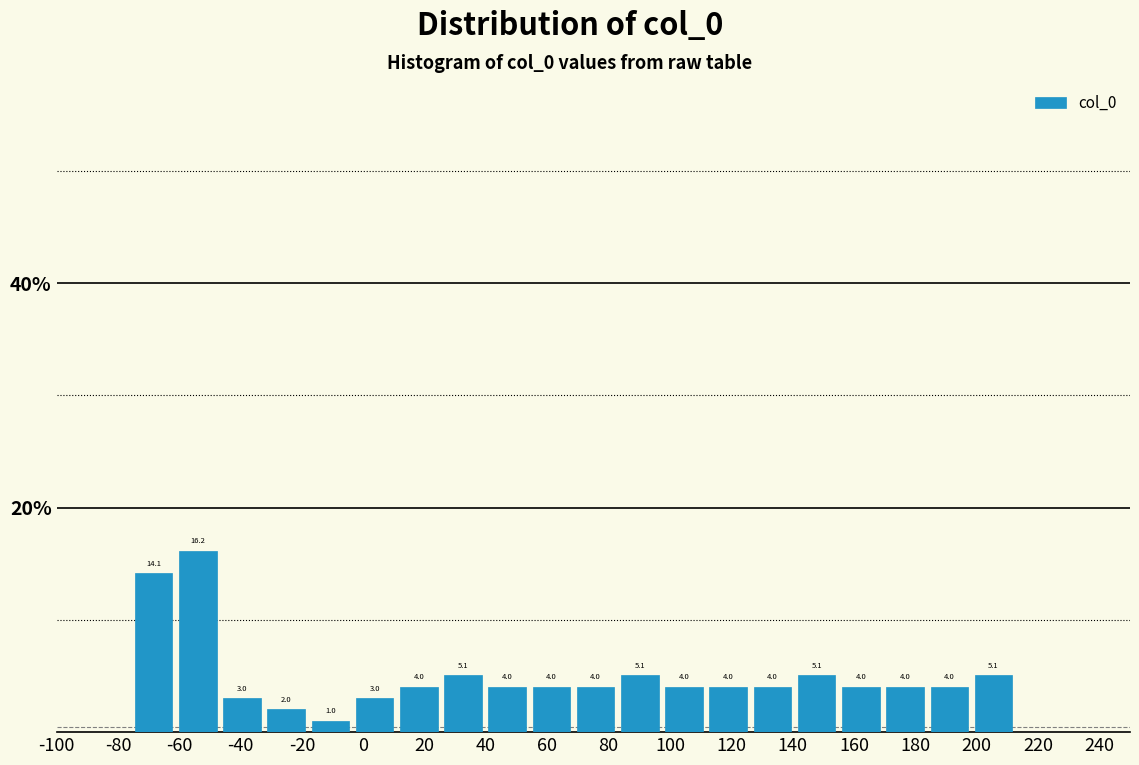

Reading left to right, list every bar in this chart as the range it spans on the x-axis followed by its height. The bar edges are not printed on the chart, so give them approximately, as read against the axis.

-76 to -62: 14.1
-62 to -46: 16.2
-46 to -32: 3.0
-32 to -18: 2.0
-18 to -4: 1.0
-4 to 10: 3.0
10 to 26: 4.0
26 to 40: 5.1
40 to 54: 4.0
54 to 68: 4.0
68 to 82: 4.0
82 to 98: 5.1
98 to 112: 4.0
112 to 126: 4.0
126 to 140: 4.0
140 to 156: 5.1
156 to 170: 4.0
170 to 184: 4.0
184 to 198: 4.0
198 to 212: 5.1